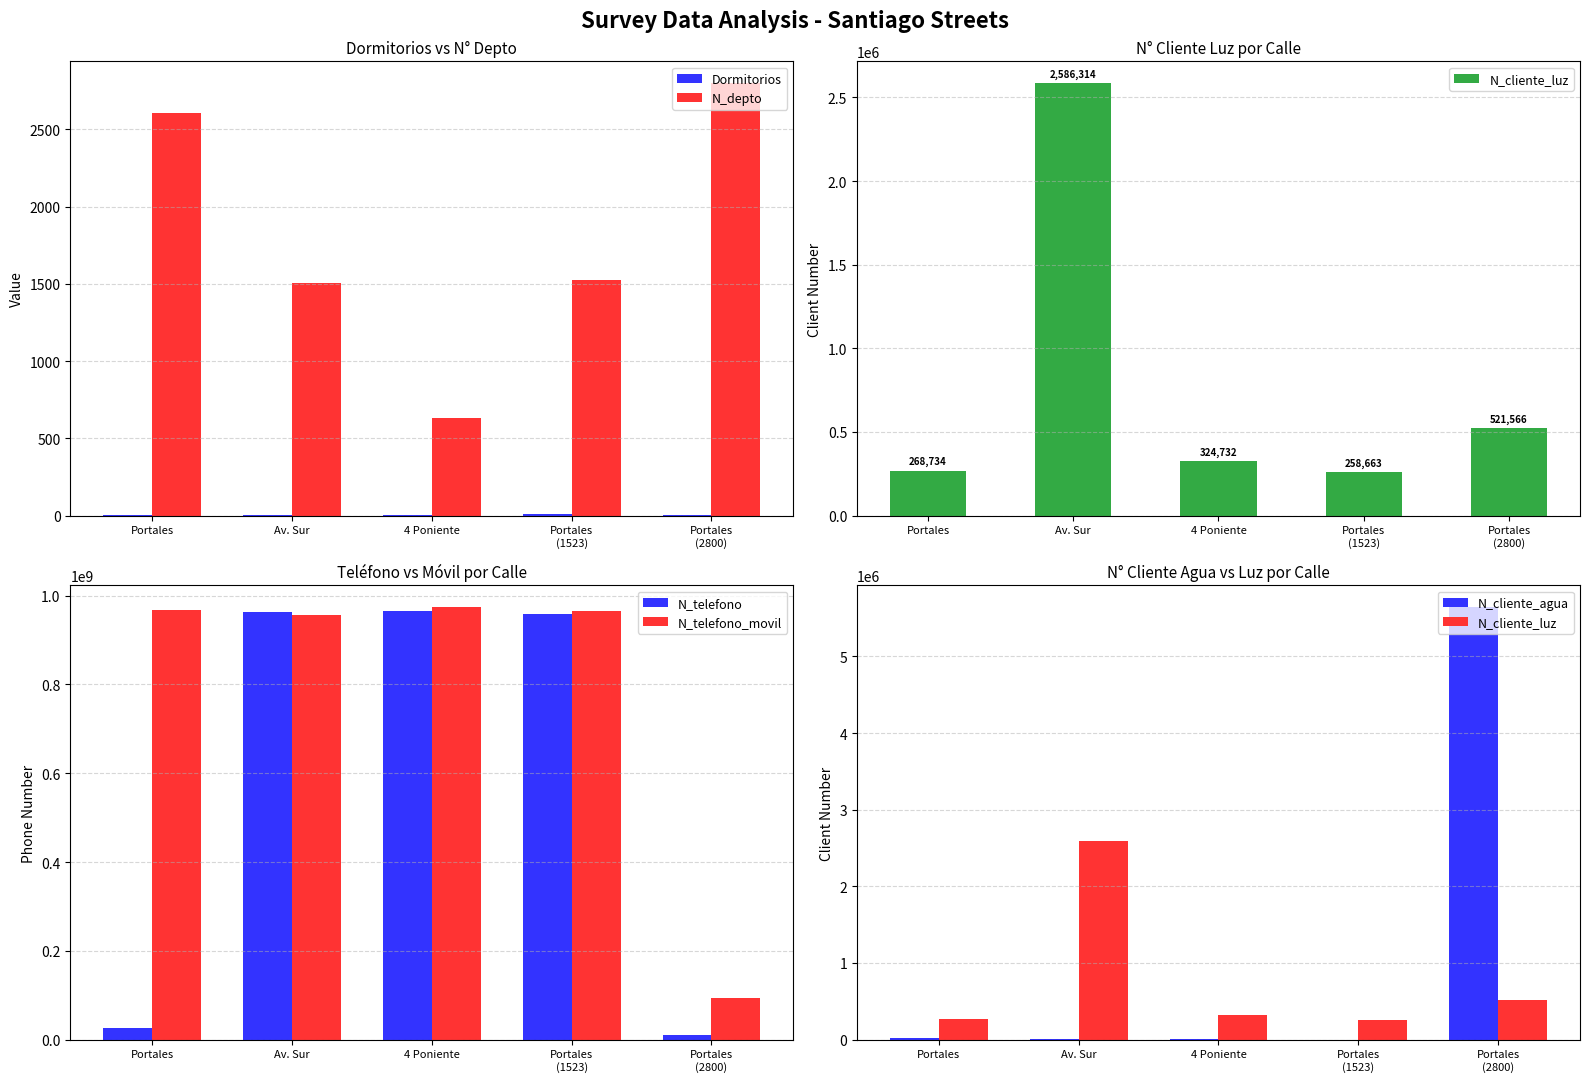

Are the bars grouped side by side (vs. stacked)?

Yes